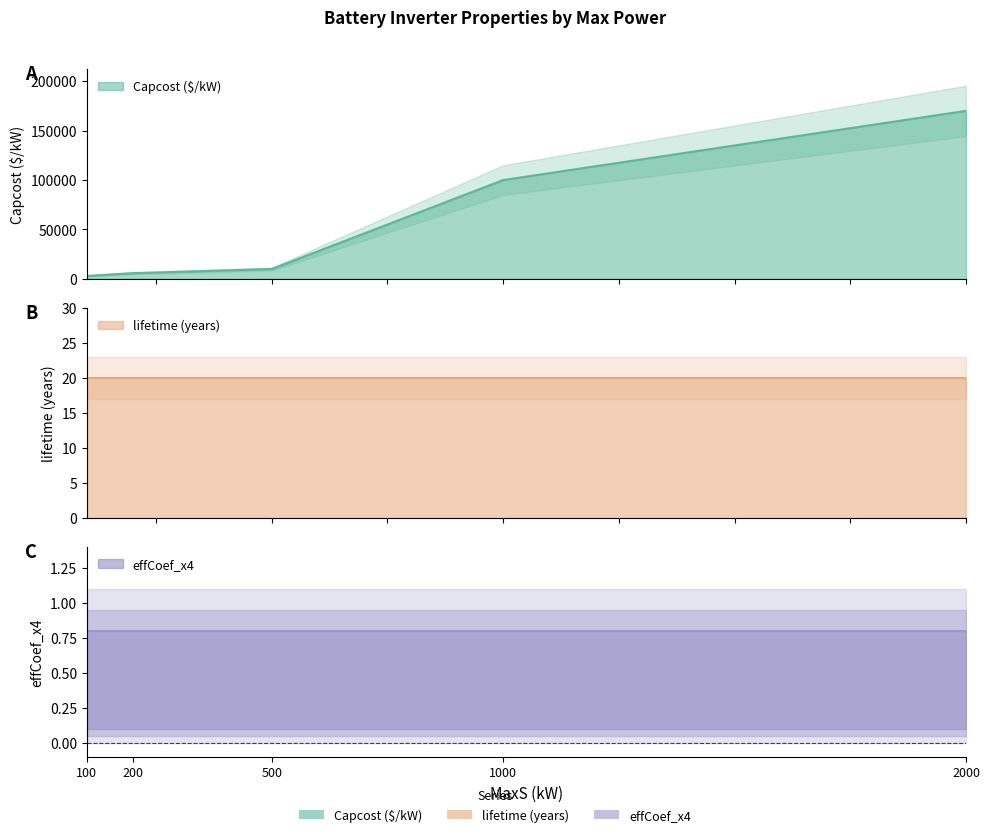

At how many categories does at least one series exceed 70735?

2